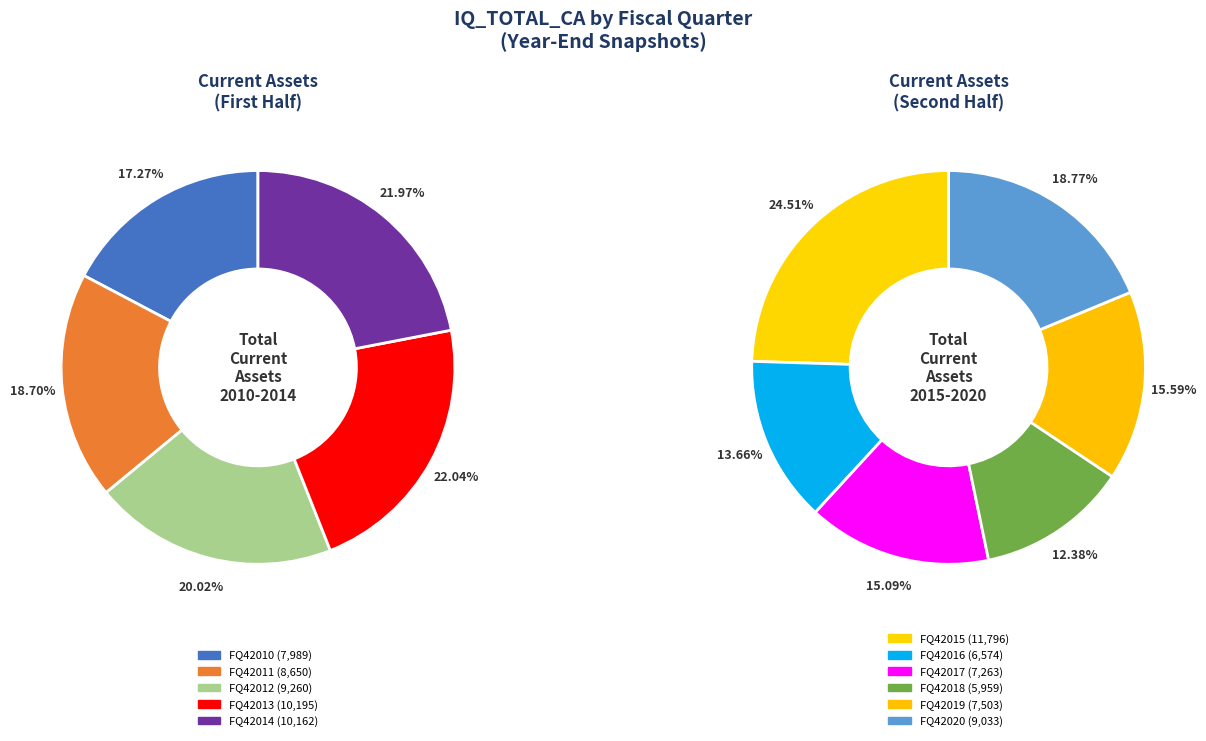

To the nearest percent, what percentage of the pie is FQ42013?

11%